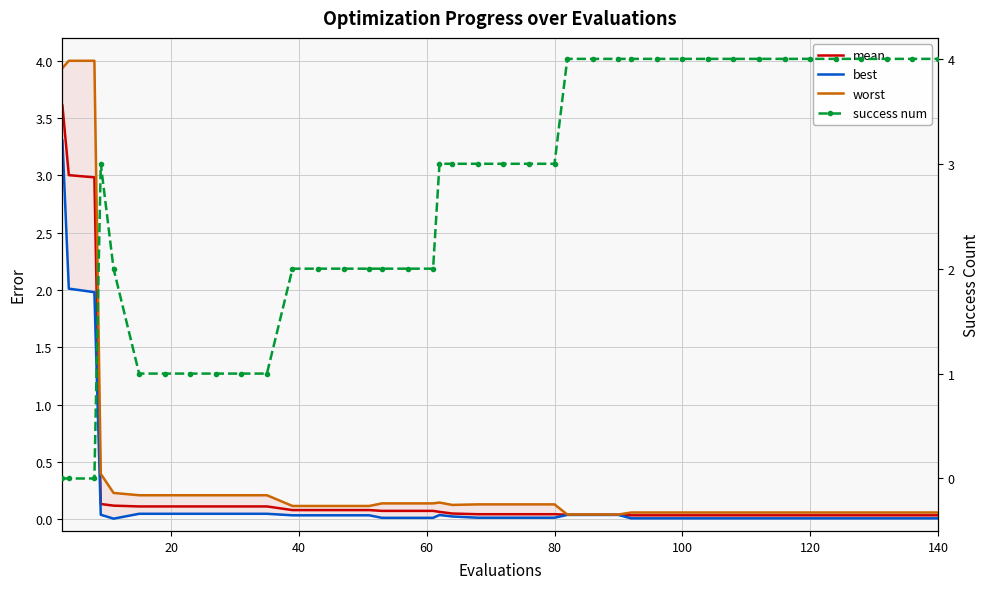

How many interior local peaks does the best series have?

1